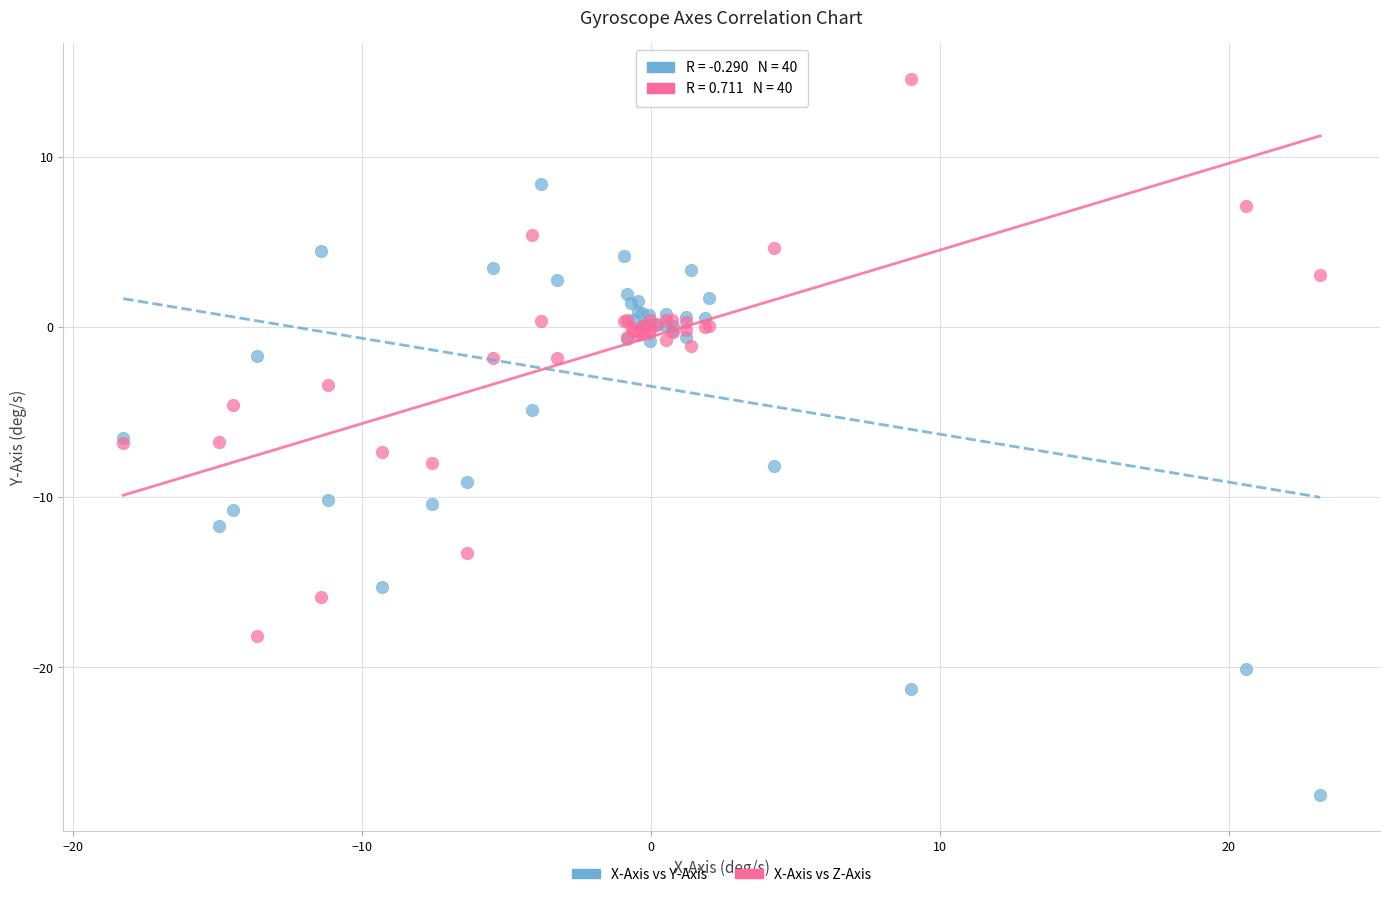

Which series reaches the maximum Y coordinate?

X-Axis vs Z-Axis